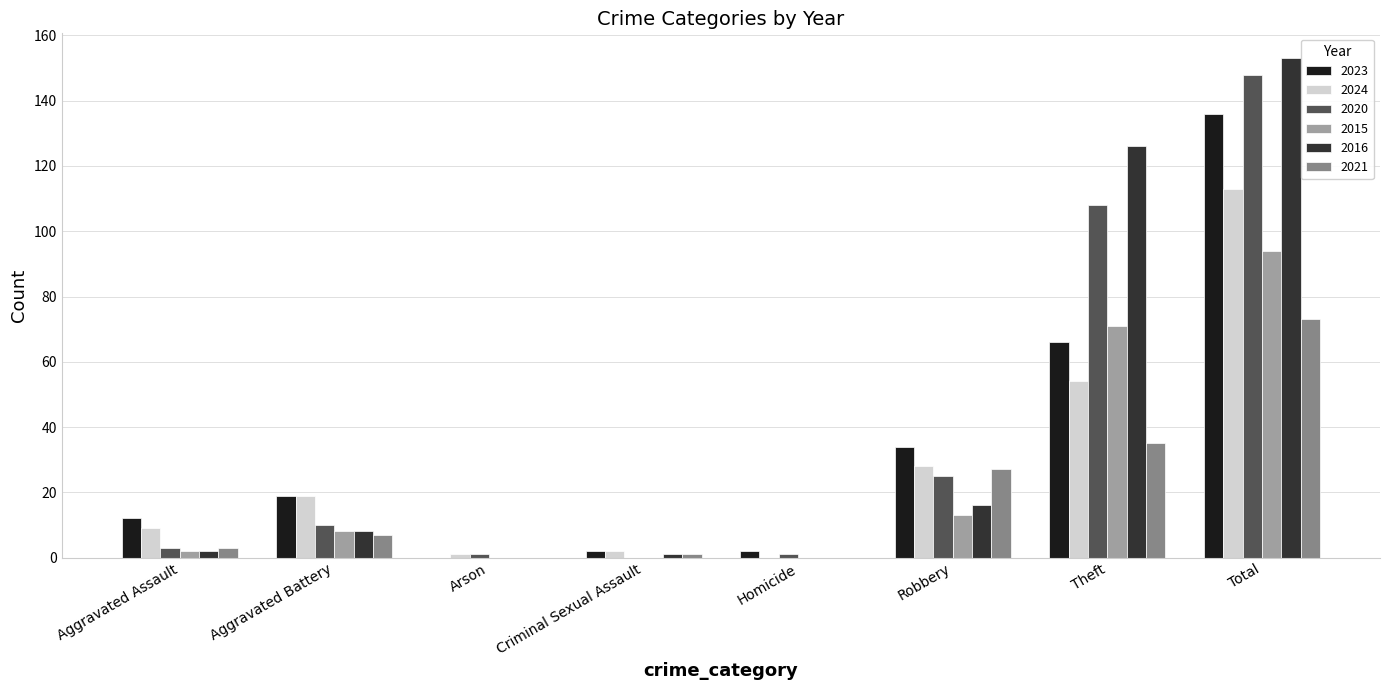

What is the sum of the 2023 values at Aggravated Battery and Theft?

85